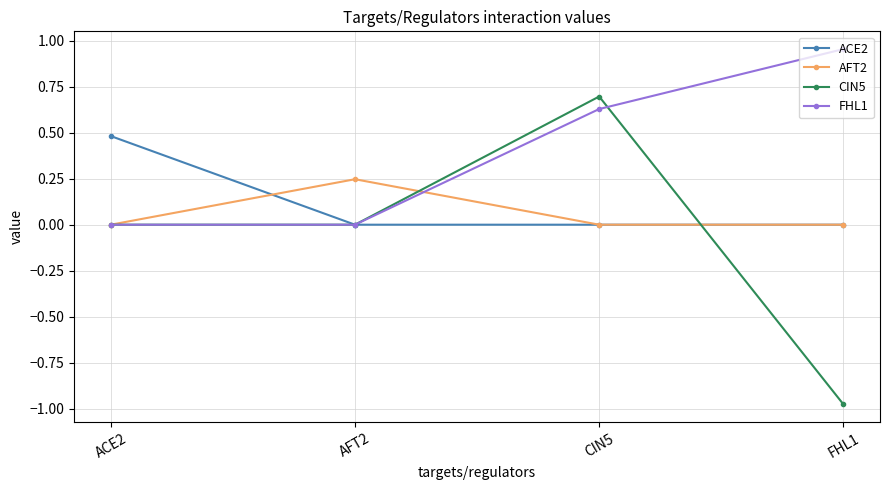

Rank the series by their maximum value, from highest to lowest.

FHL1, CIN5, ACE2, AFT2